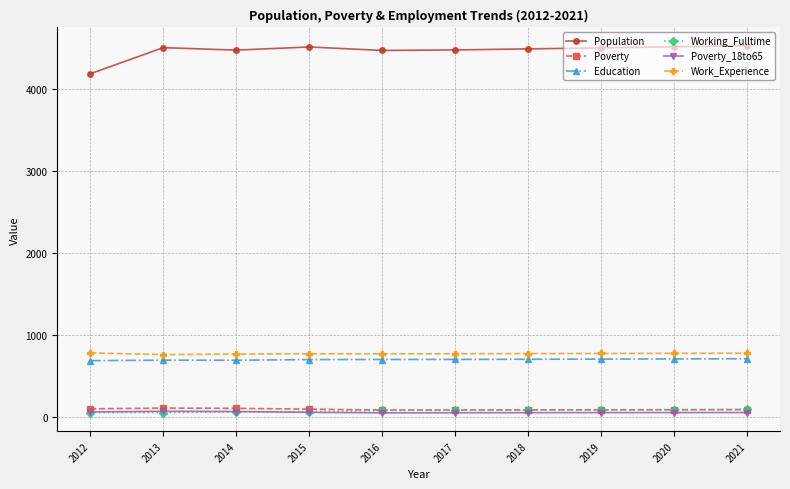

Which series has the largest total across all categories?

Population